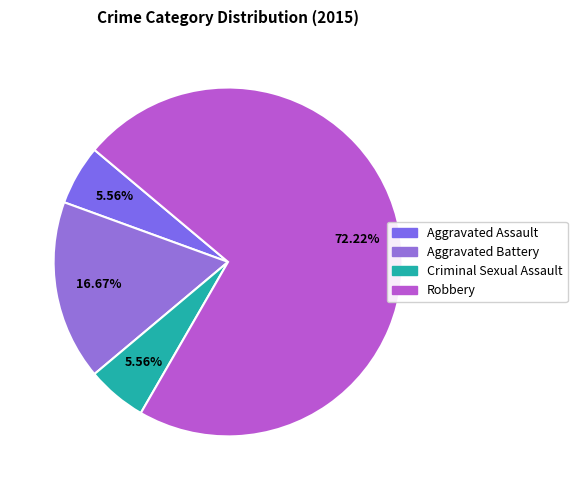

Combined, do Aggravated Battery and Robbery account for over 50%?

Yes